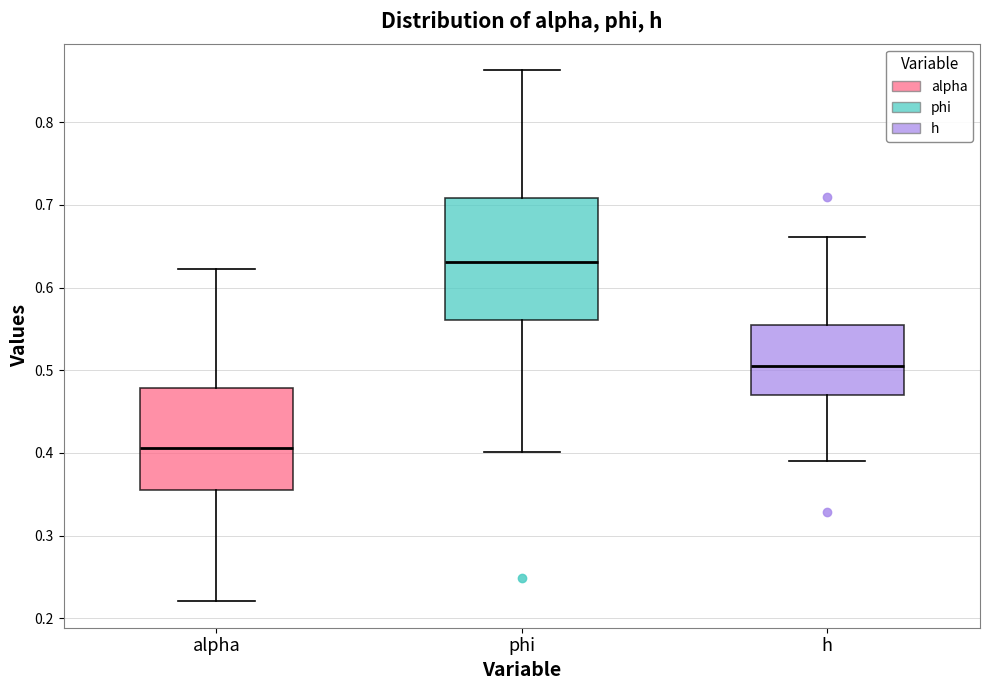

Which box is the tallest, from its lower edge to its upper edge?

phi